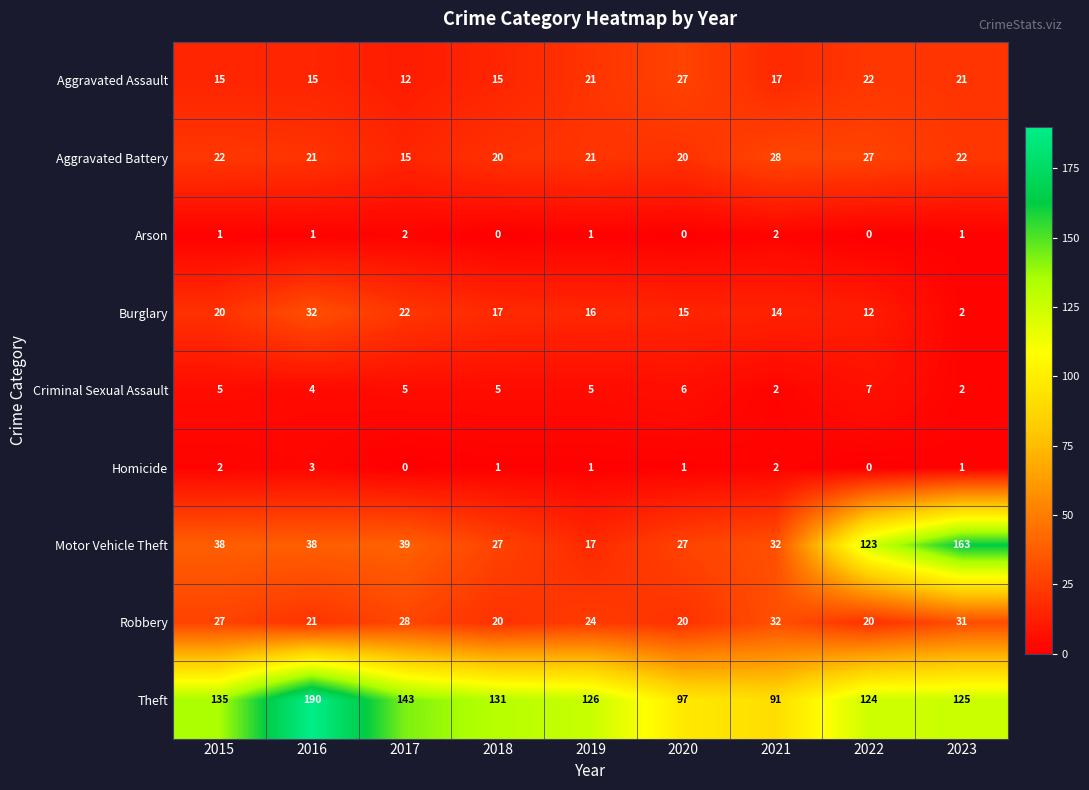

At 2017, list the series in order from largest to smallest.

Theft, Motor Vehicle Theft, Robbery, Burglary, Aggravated Battery, Aggravated Assault, Criminal Sexual Assault, Arson, Homicide